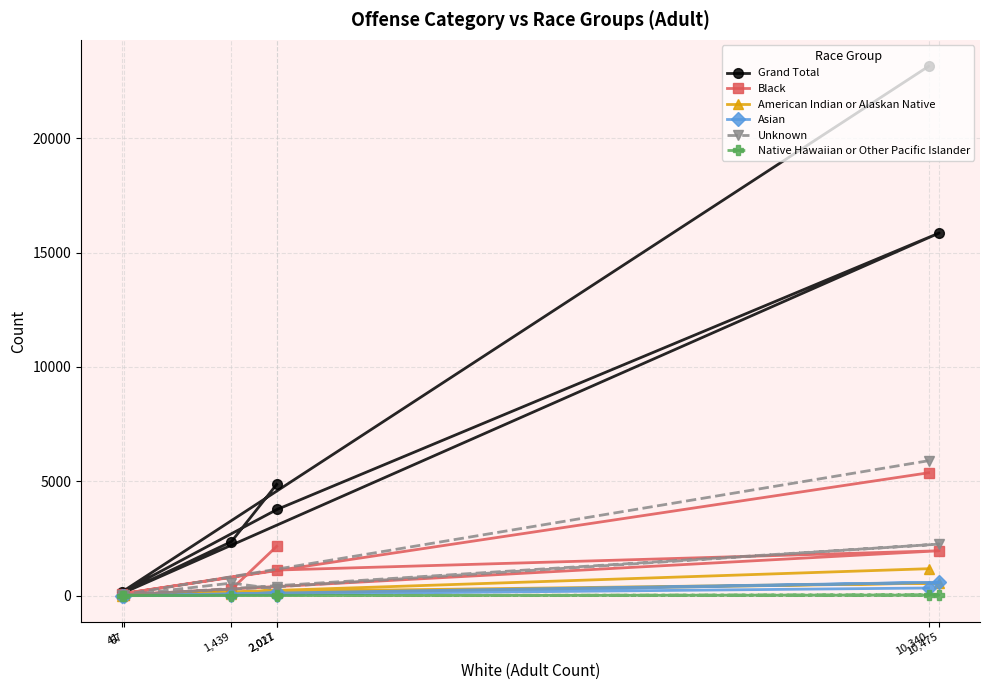

Is it true that Grand Total equals 49 at 67?

False